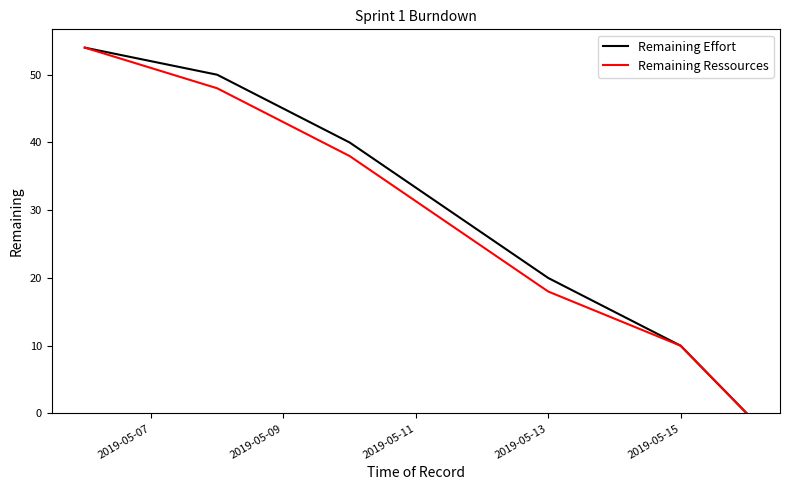

How many values in the Remaining Effort series are below 40?

3